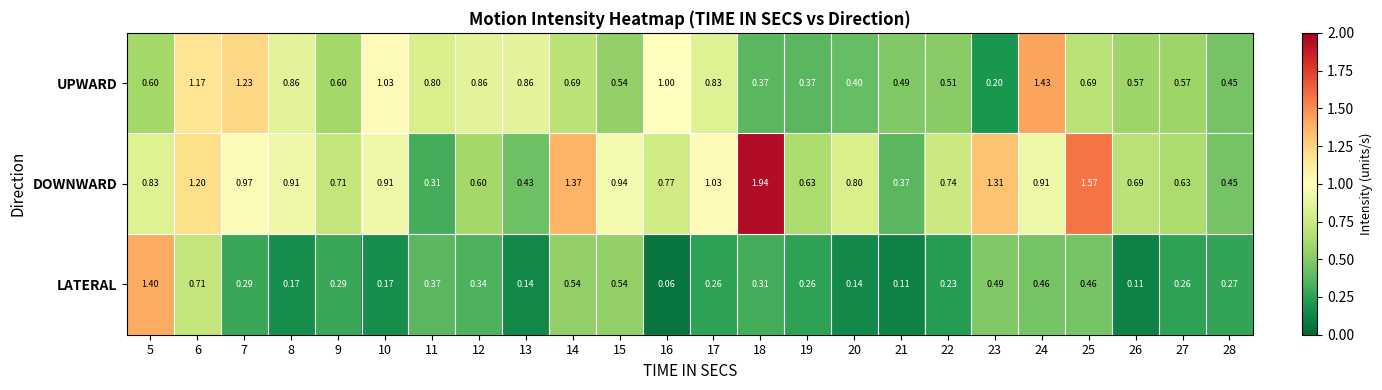

Which series has the widest spread of values?

DOWNWARD